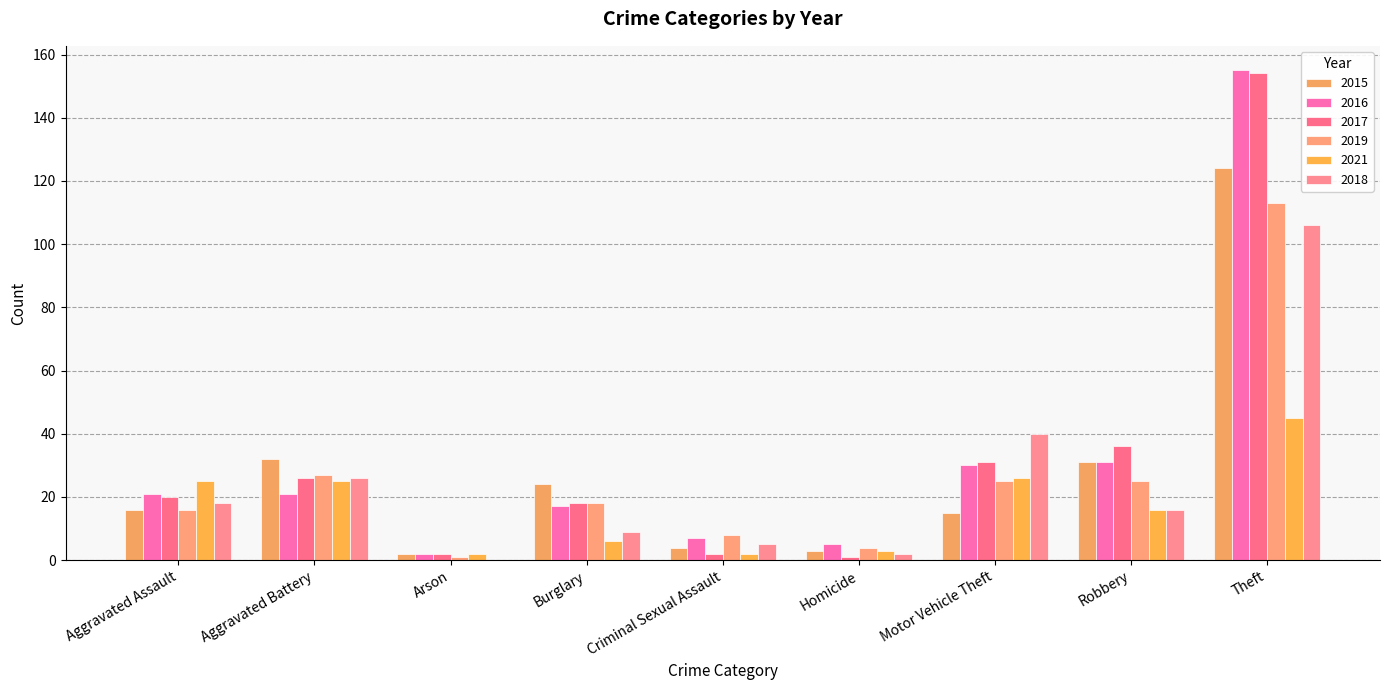

What are all the series names shown in the legend?

2015, 2016, 2017, 2019, 2021, 2018